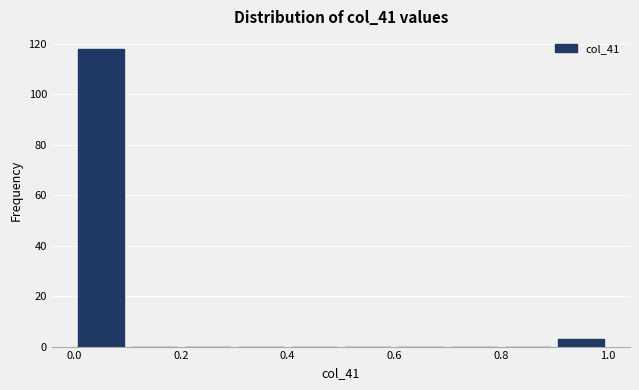

Over which range of the x-axis is the bar tallest?

0.0 to 0.1